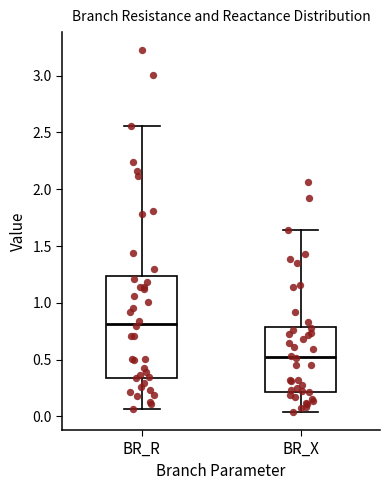

Which box's median line is the lowest?

BR_X